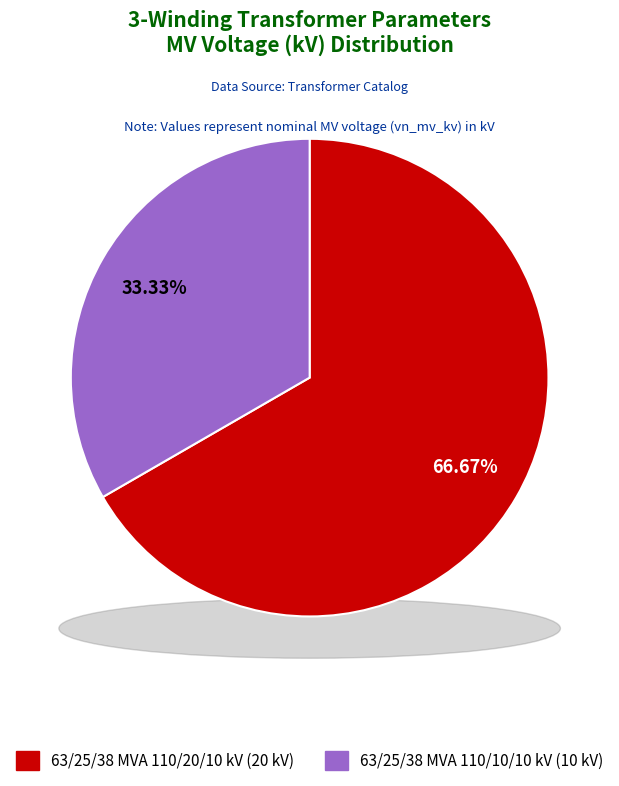

Rank the categories by value from lowest to highest.

63/25/38 MVA 110/10/10 kV, 63/25/38 MVA 110/20/10 kV